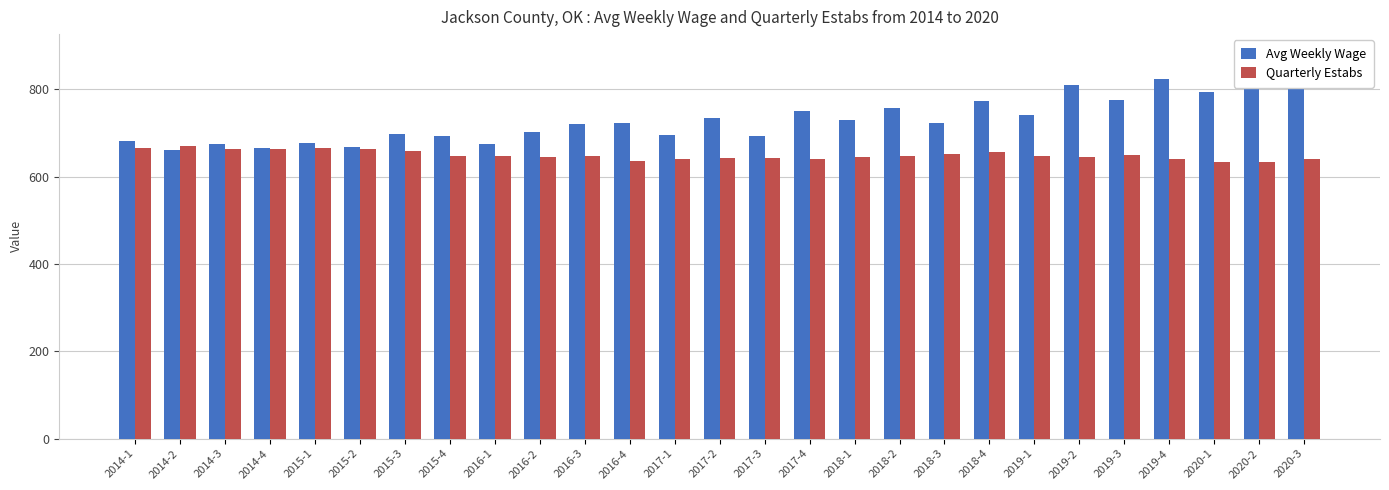

True or false: Avg Weekly Wage has a value of 349 at 2019-4.

False